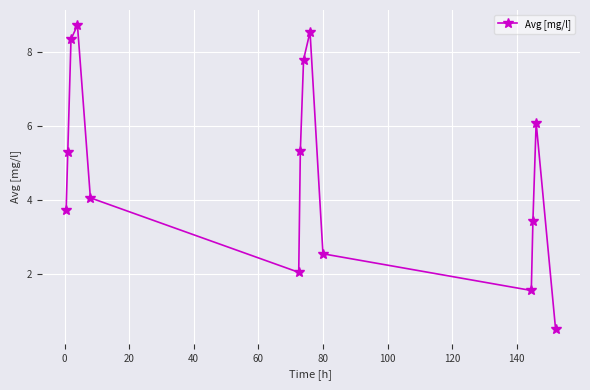

What is the maximum value shown in the chart?

8.7